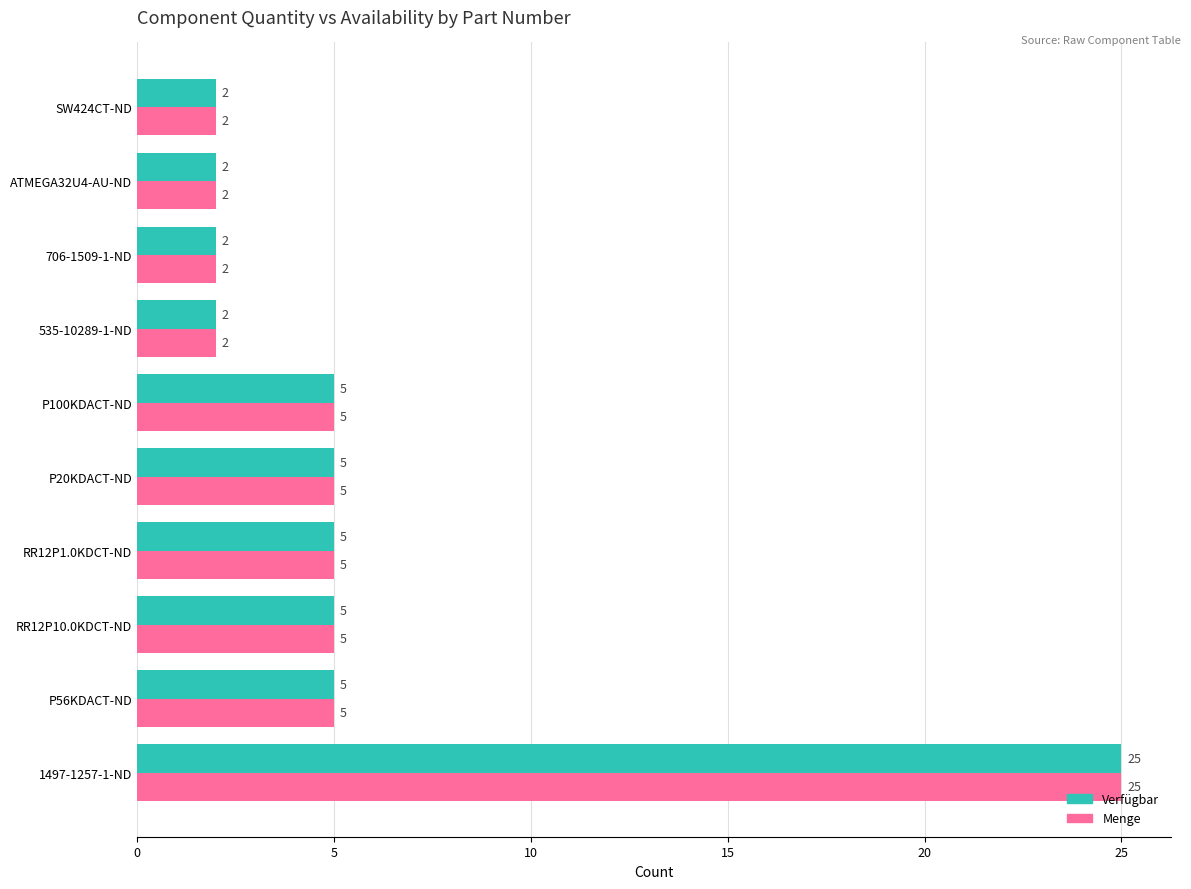

The value of Verfügbar at RR12P1.0KDCT-ND is 8. True or false?

False